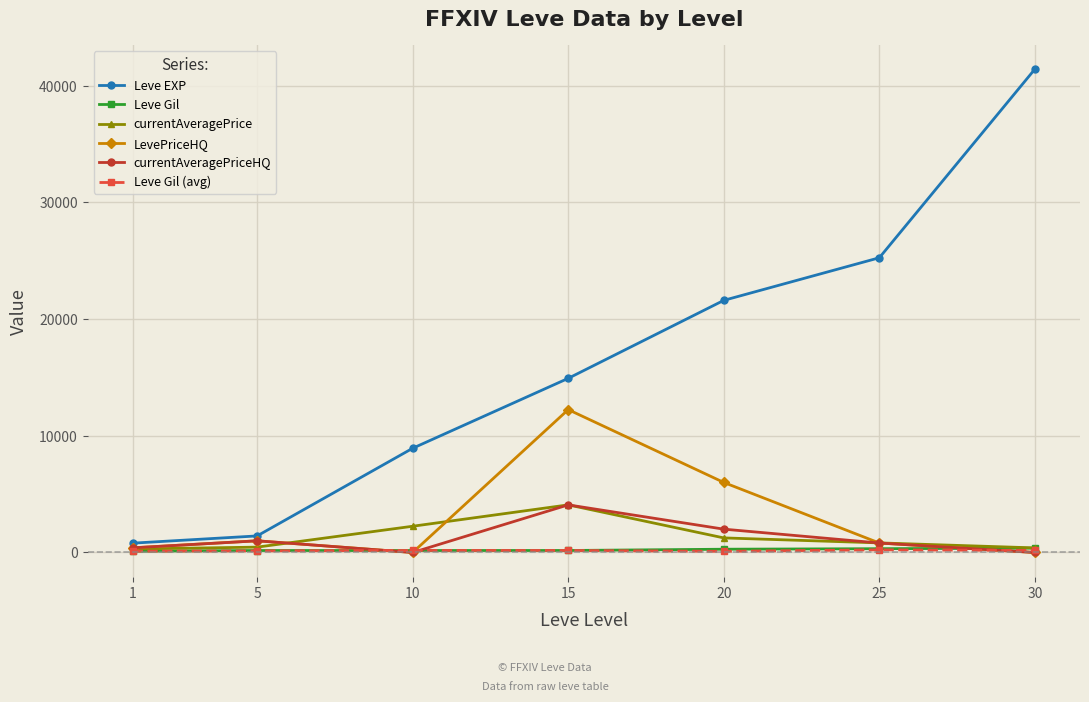

Which series has the largest total across all categories?

Leve EXP